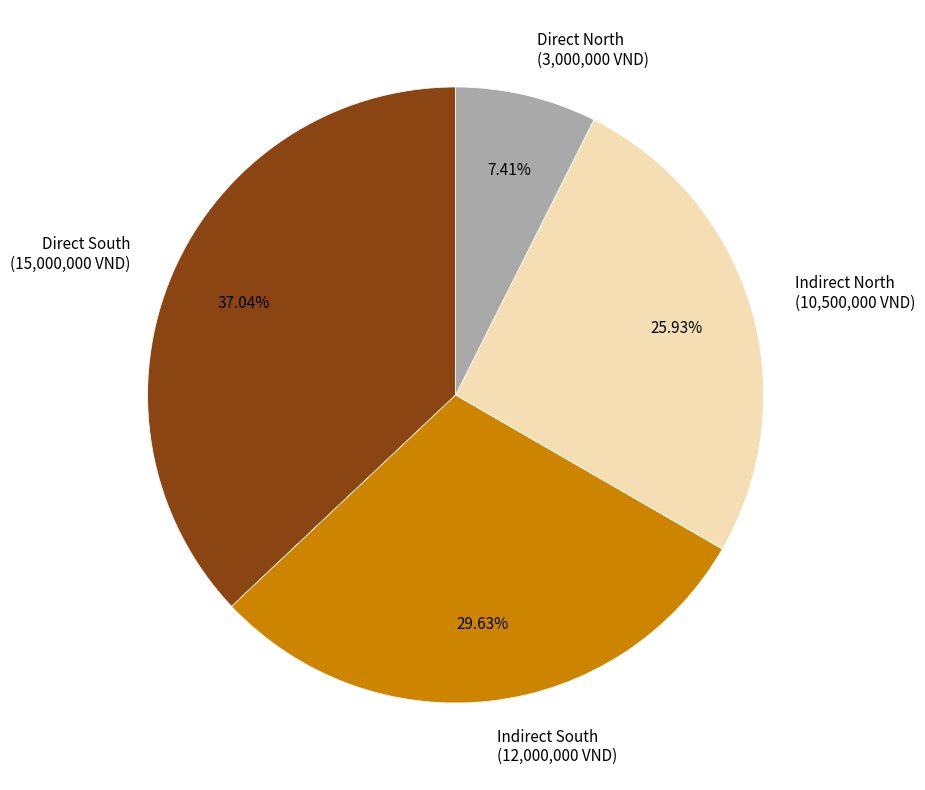

To the nearest percent, what portion does Direct South represent?

37%